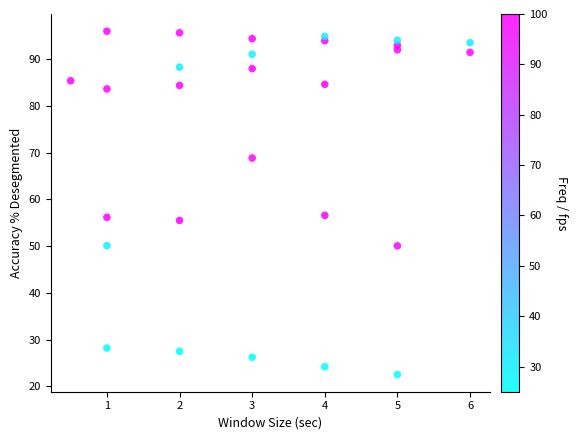

What is the range of X values (max minus min)?

5.5